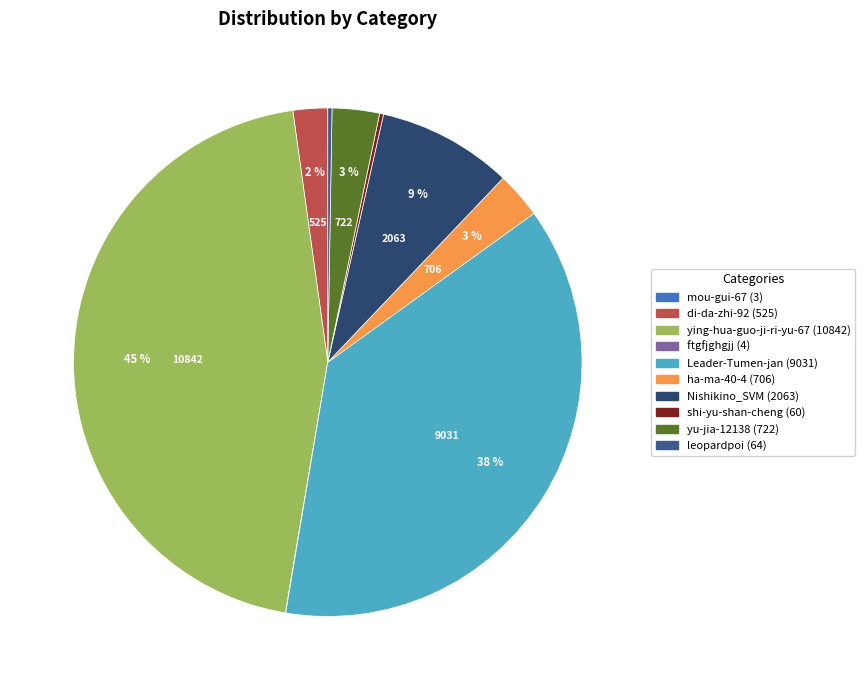

What percentage is the Leader-Tumen-jan slice, to the nearest percent?

38%